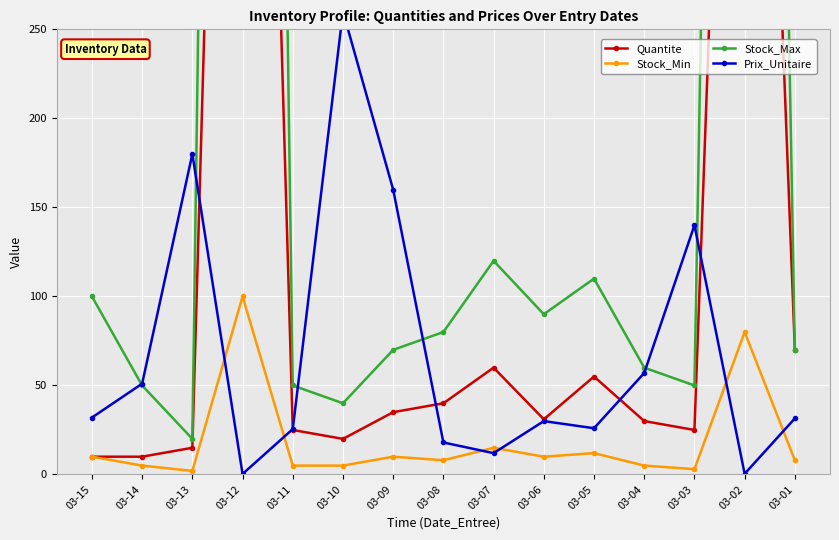

True or false: Quantite and Prix_Unitaire intersect in this chart.

True